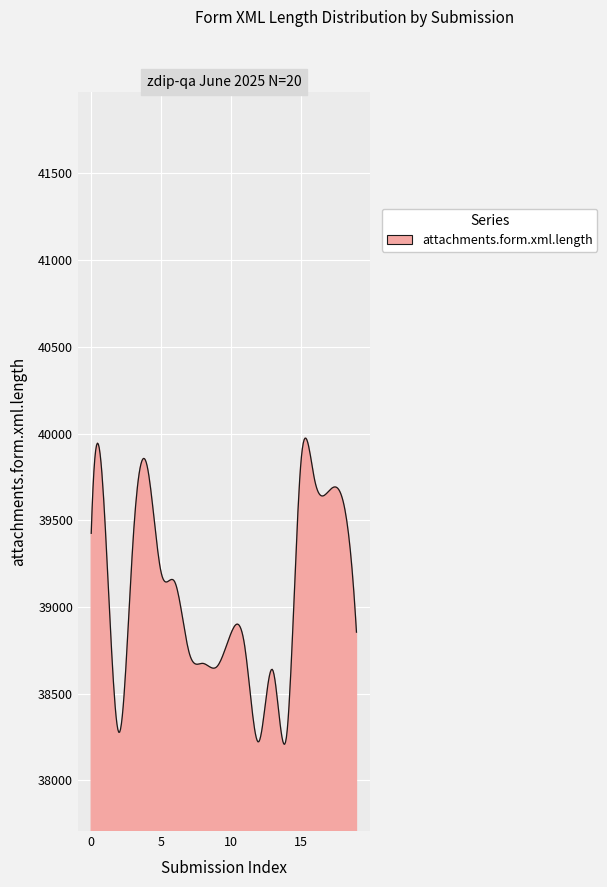

What is the difference between the maximum and minimum values?

1765.0